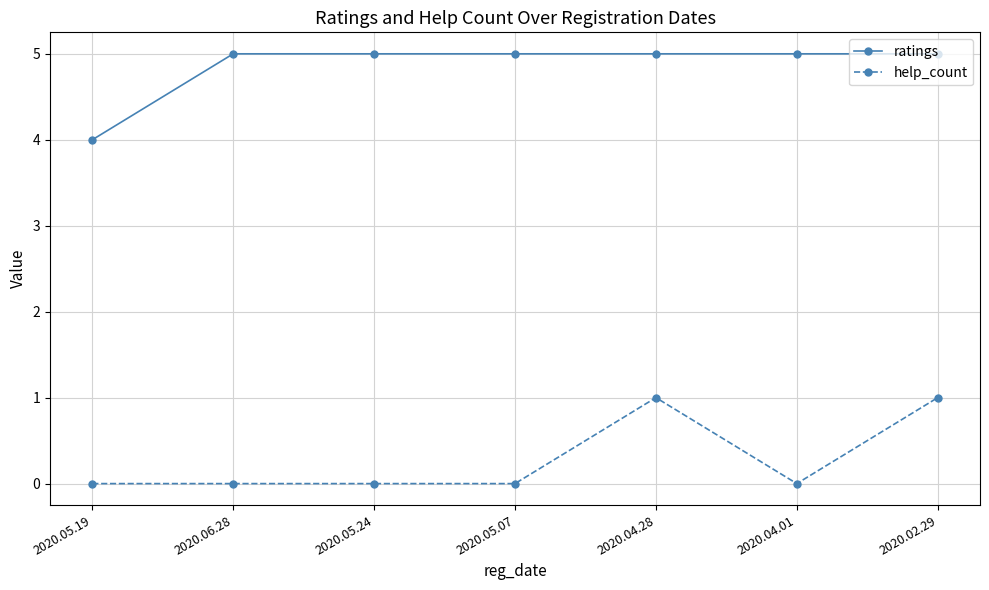

List the series in order of their peak value, highest first.

ratings, help_count